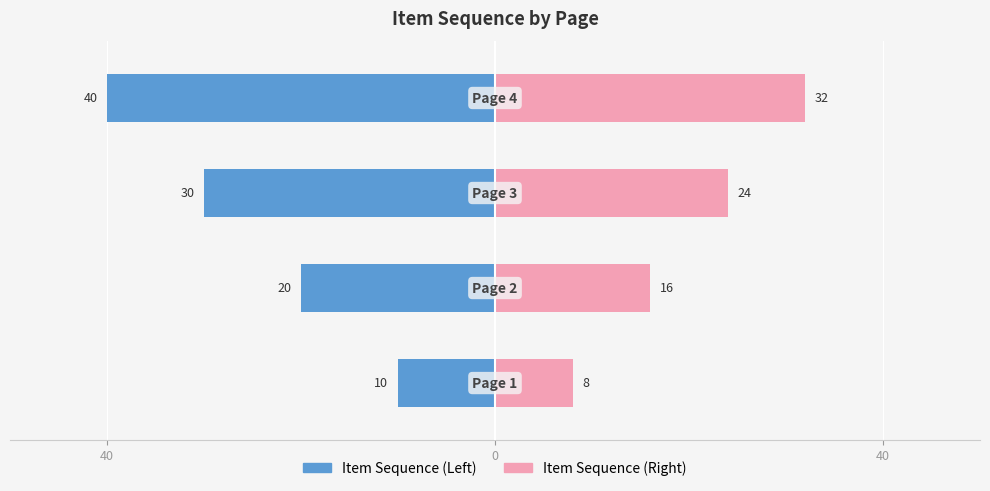

The value of Item Sequence (Right) at 40 is 3. True or false?

False